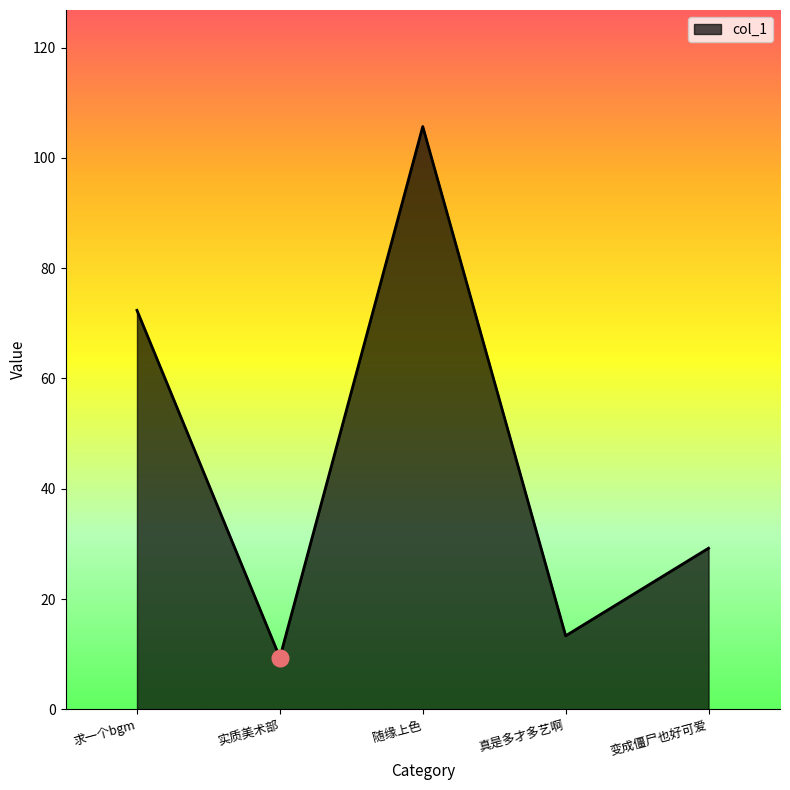

What is the approximate value at 变成僵尸也好可爱?

29.2